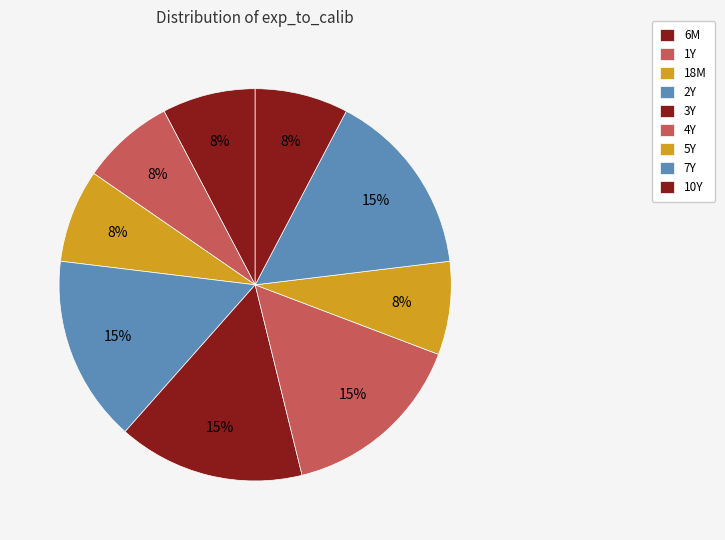

How many slices are in this pie chart?

9